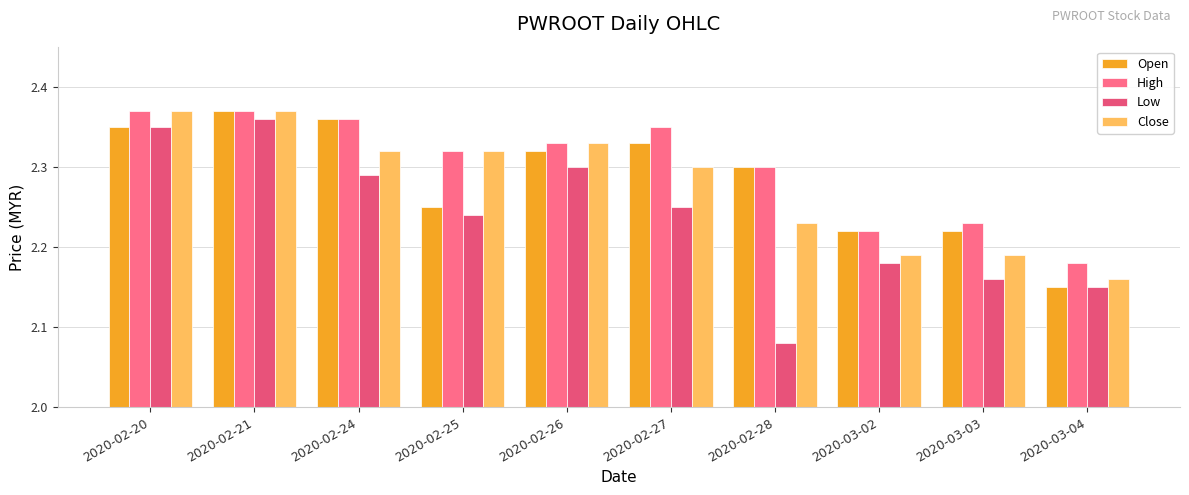

At which category does the chart reach its peak across all series?

2020-02-21